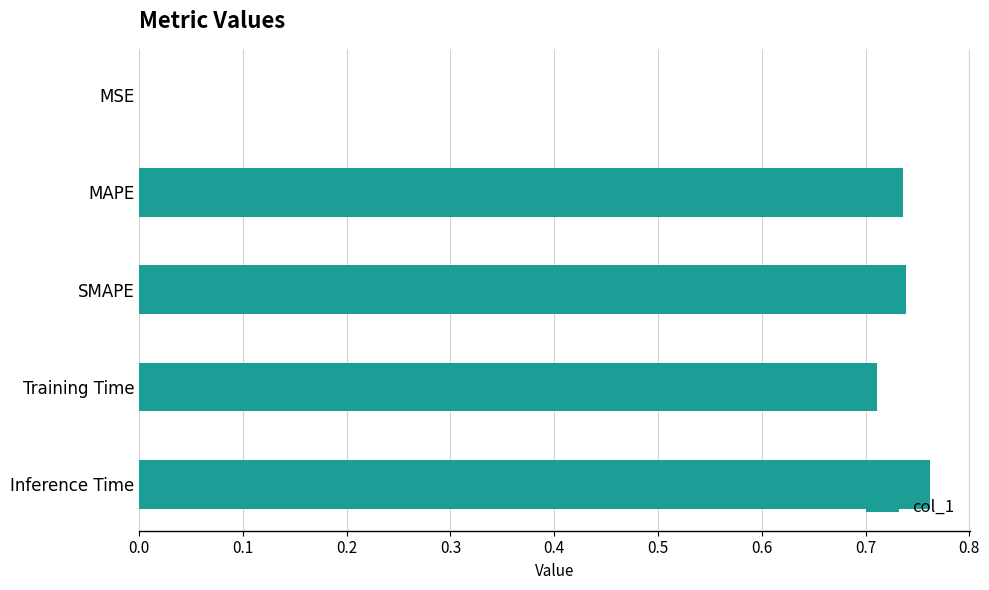

Are the bars horizontal?

Yes